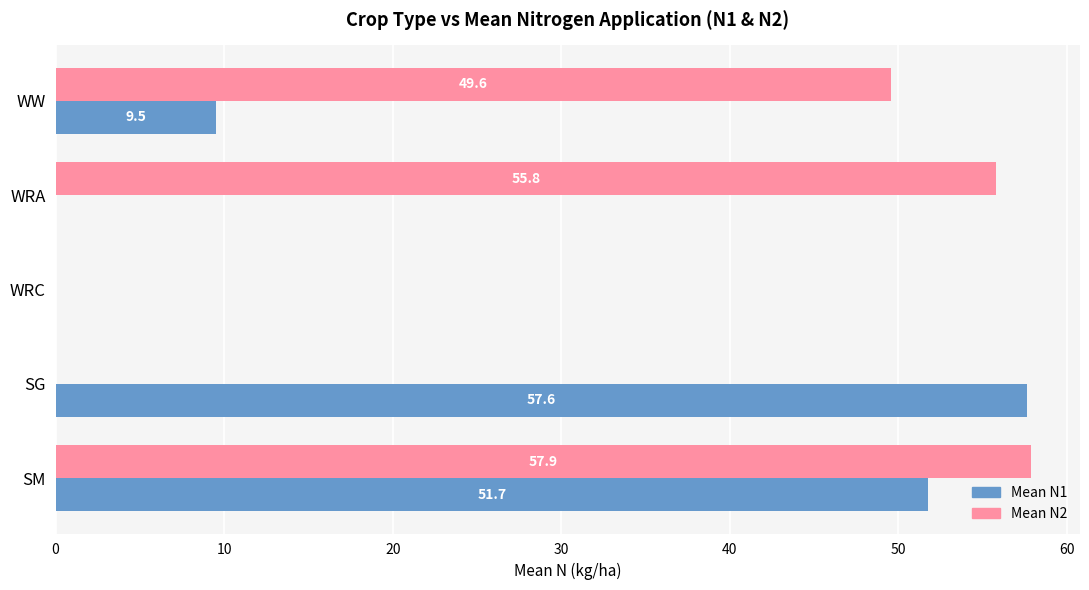

Between WW and WRC, which series saw the biggest shift?

Mean N2